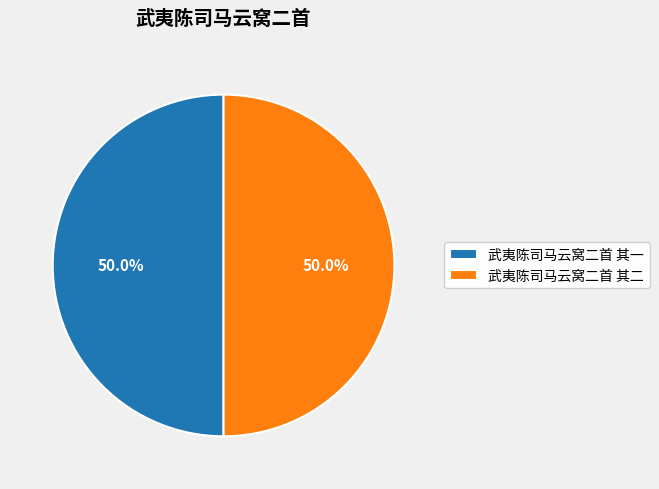

Combined, what portion of the pie is 武夷陈司马云窝二首 其二 and 武夷陈司马云窝二首 其一?

100.0%